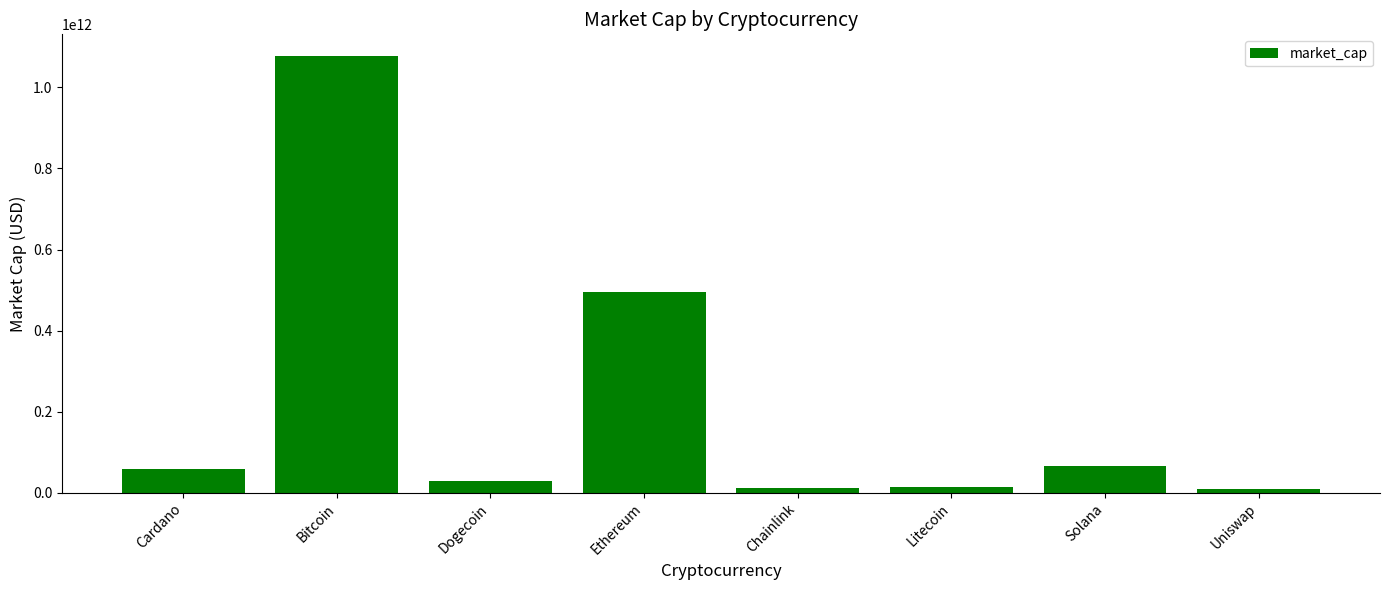

What is the sum of all values?

1763308733899